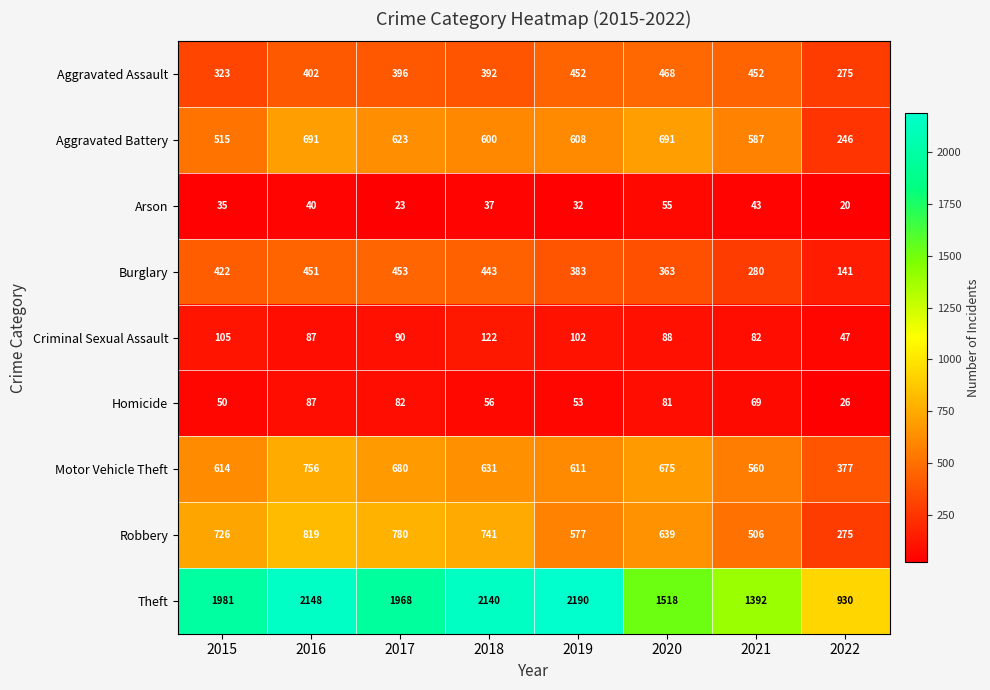

How many categories are shown in the chart?

8